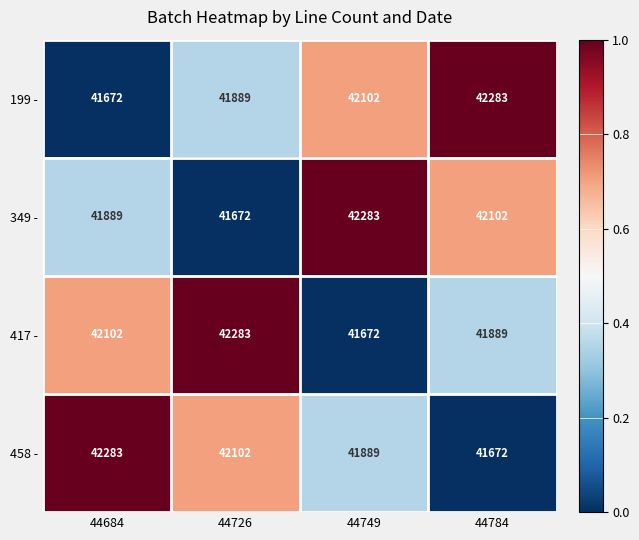

Reading right to left, list all the values displayed in this chart.

199 -: 42283	42102	41889	41672
349 -: 42102	42283	41672	41889
417 -: 41889	41672	42283	42102
458 -: 41672	41889	42102	42283